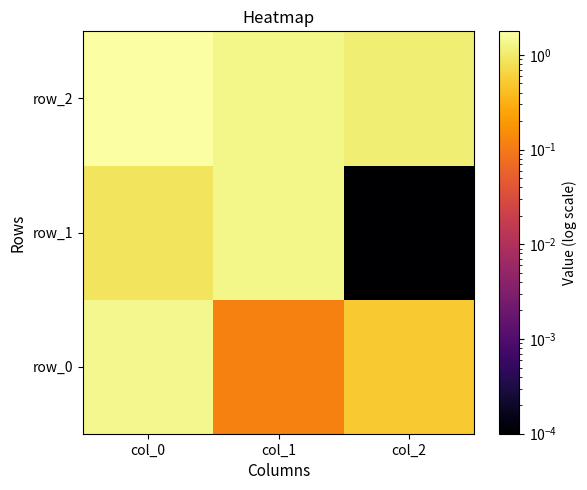

What is the difference between the maximum and second lowest values in the row_0 series?

0.9